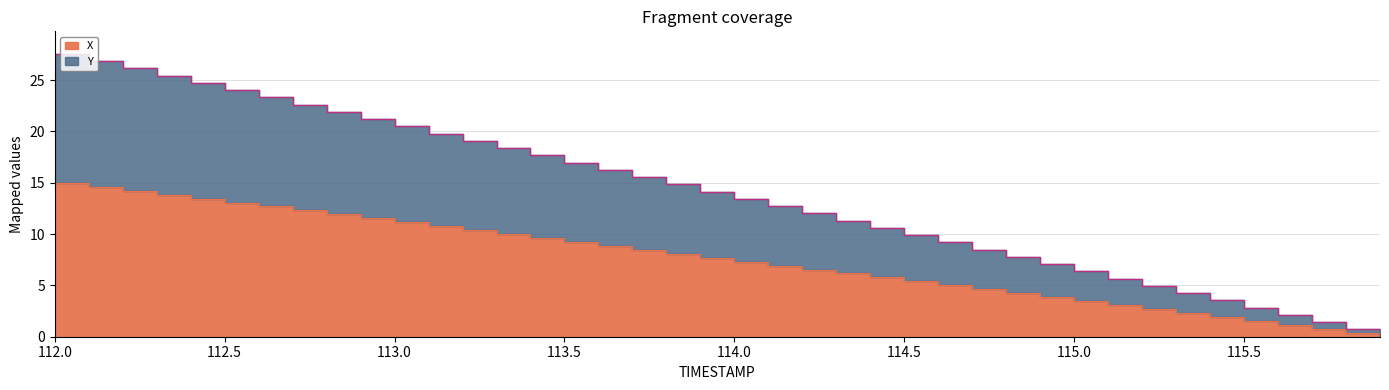

At how many categories does at least one series exceed 15?

18